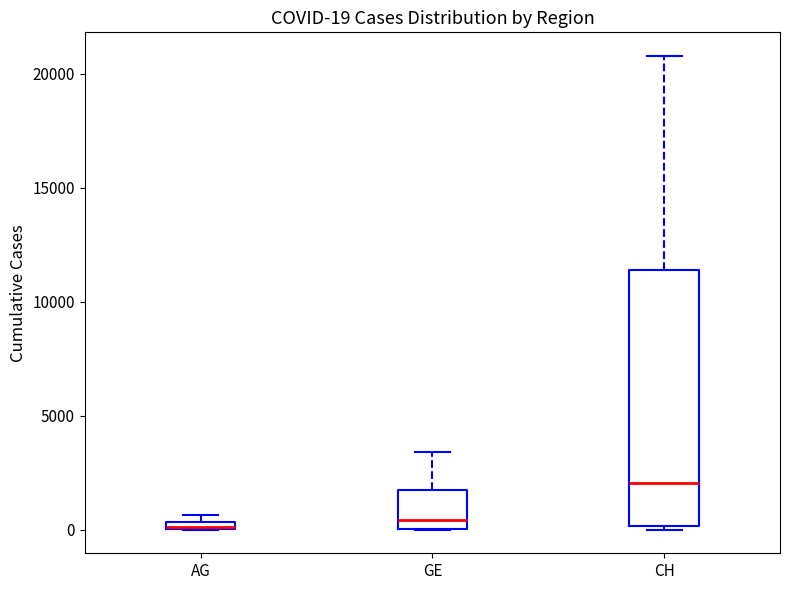

Which box is the tallest, from its lower edge to its upper edge?

CH